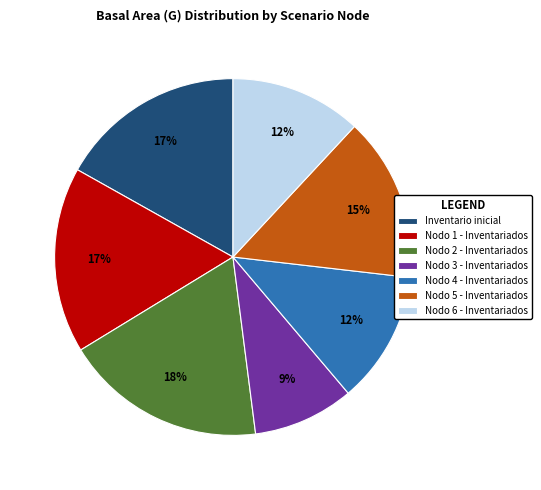

To the nearest percent, what percentage of the pie is Nodo 3 - Inventariados?

9%